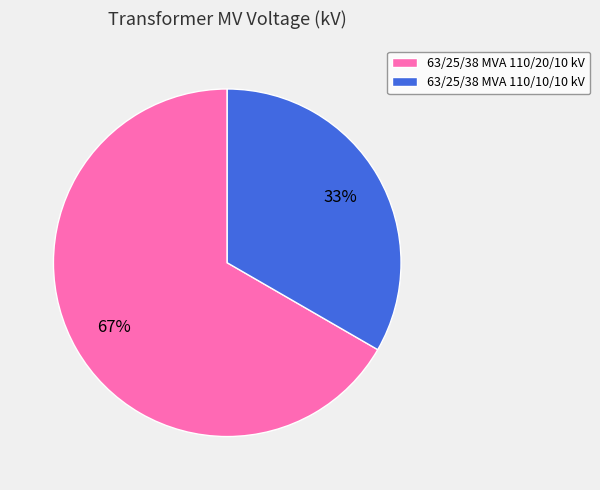

Is there any slice that represents more than half of the pie?

Yes